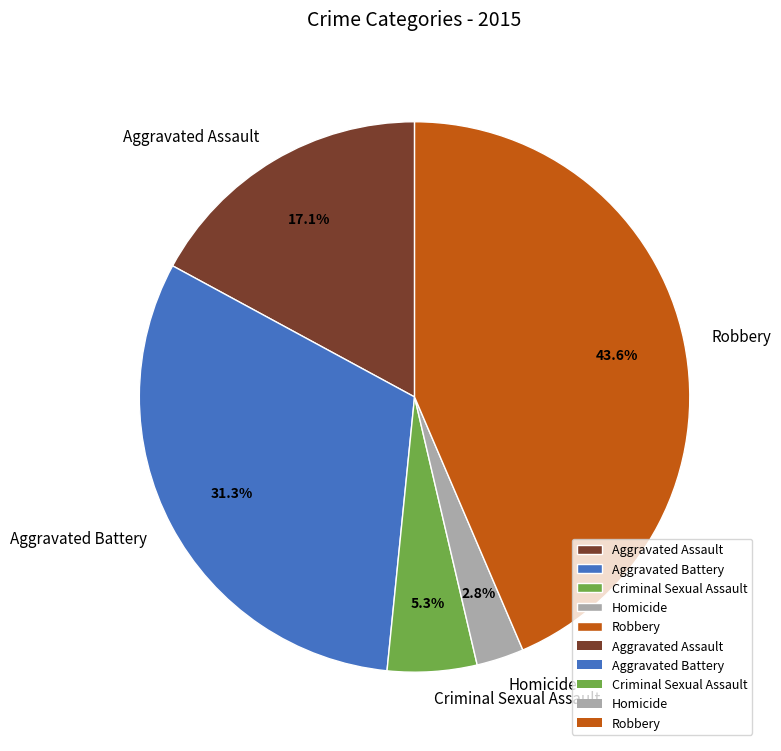

What portion of the pie excludes Homicide?

97.2%